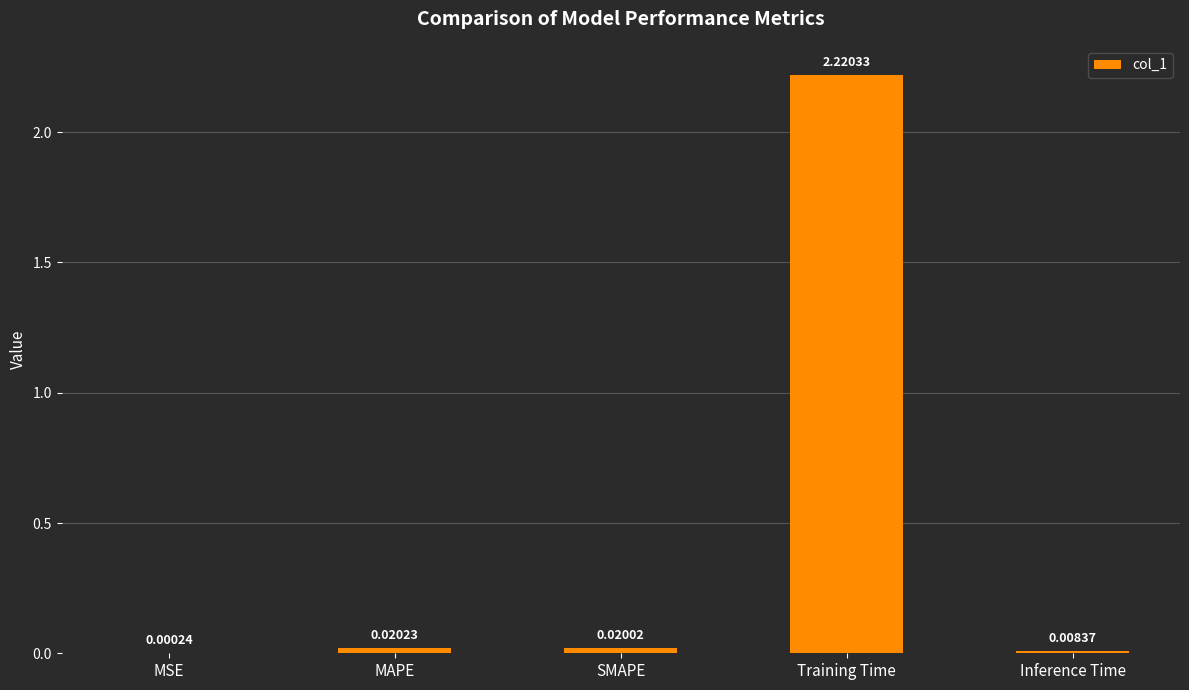

What is the average value?

0.5